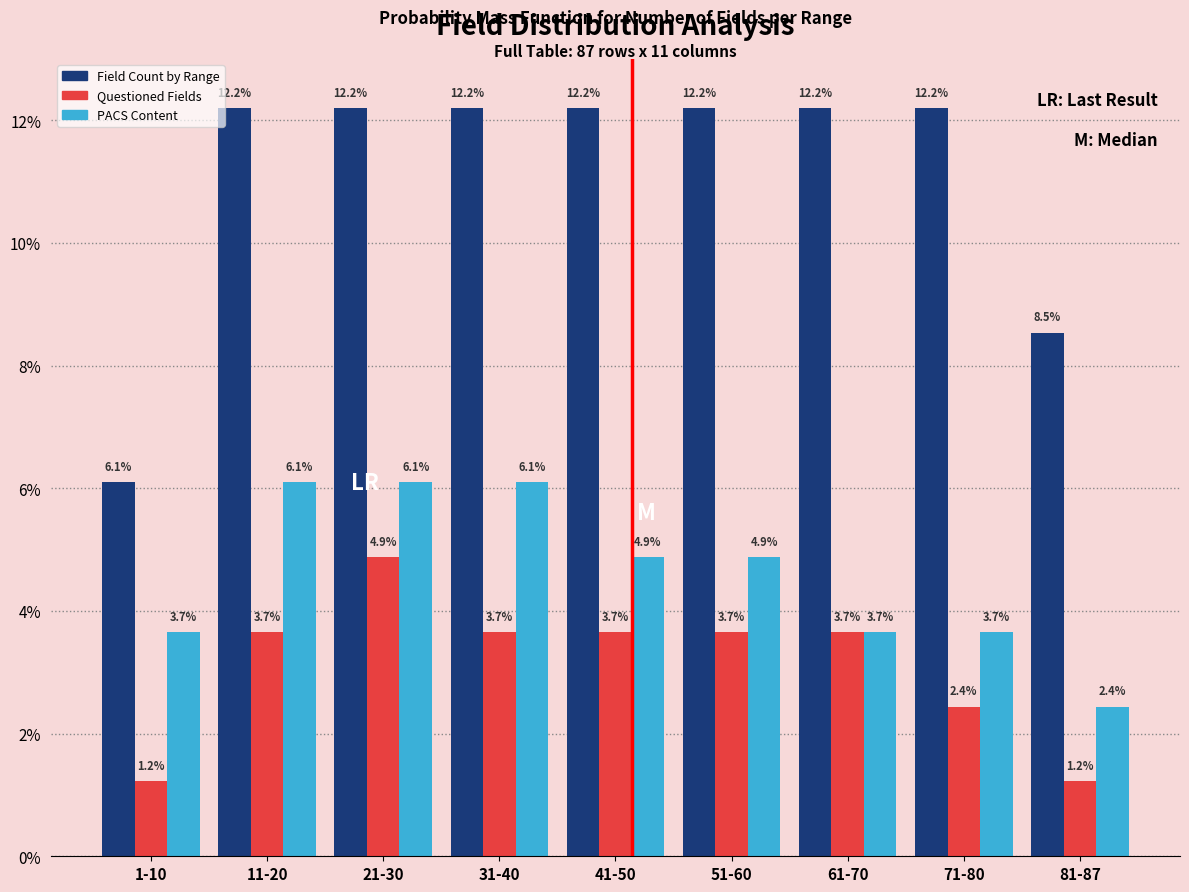

Reading left to right, transcribe all the data shown in this chart.

Field Count by Range: 6.1	12.2	12.2	12.2	12.2	12.2	12.2	12.2	8.5
Questioned Fields: 1.2	3.7	4.9	3.7	3.7	3.7	3.7	2.4	1.2
PACS Content: 3.7	6.1	6.1	6.1	4.9	4.9	3.7	3.7	2.4